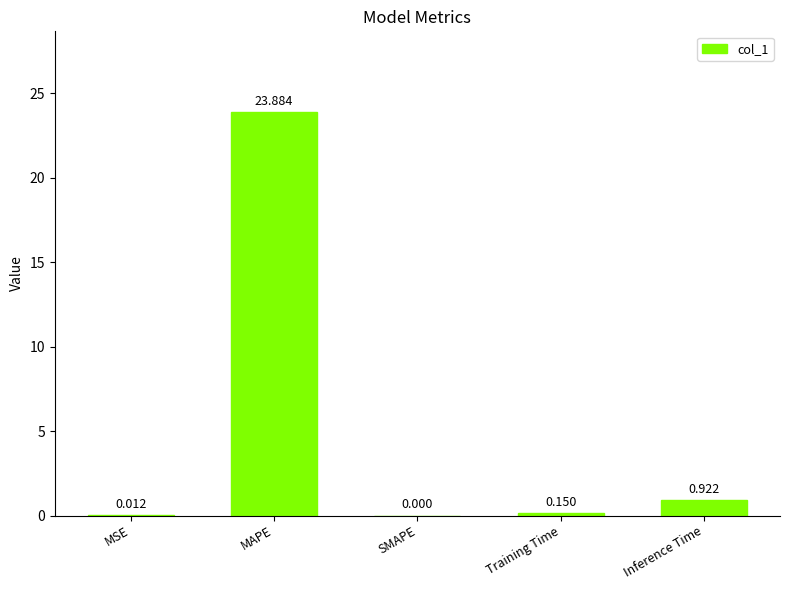

Is it true that the value at SMAPE is 0.0?

True